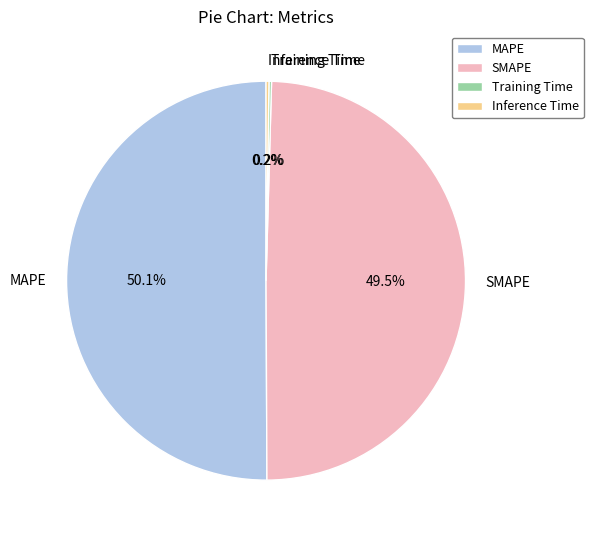

Which slice is the largest?

MAPE